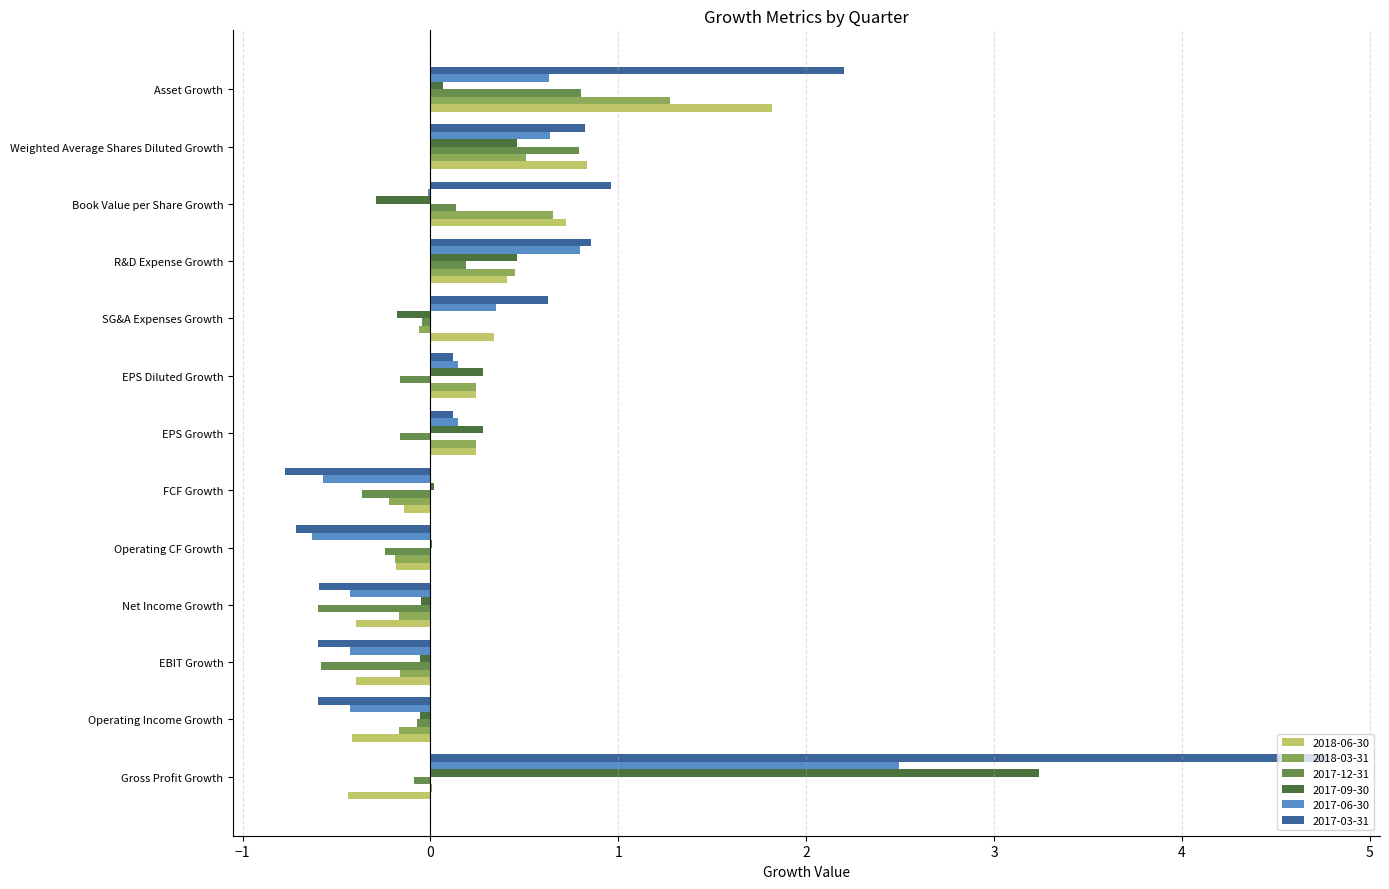

What is the sum of all 2017-03-31 values?

7.2